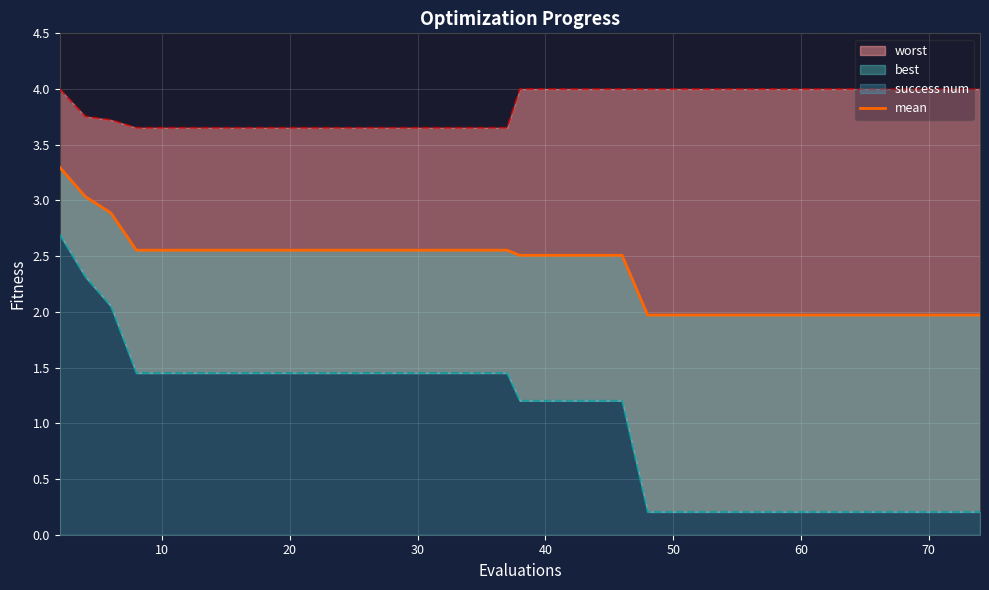

What is the greatest value displayed?

3.3